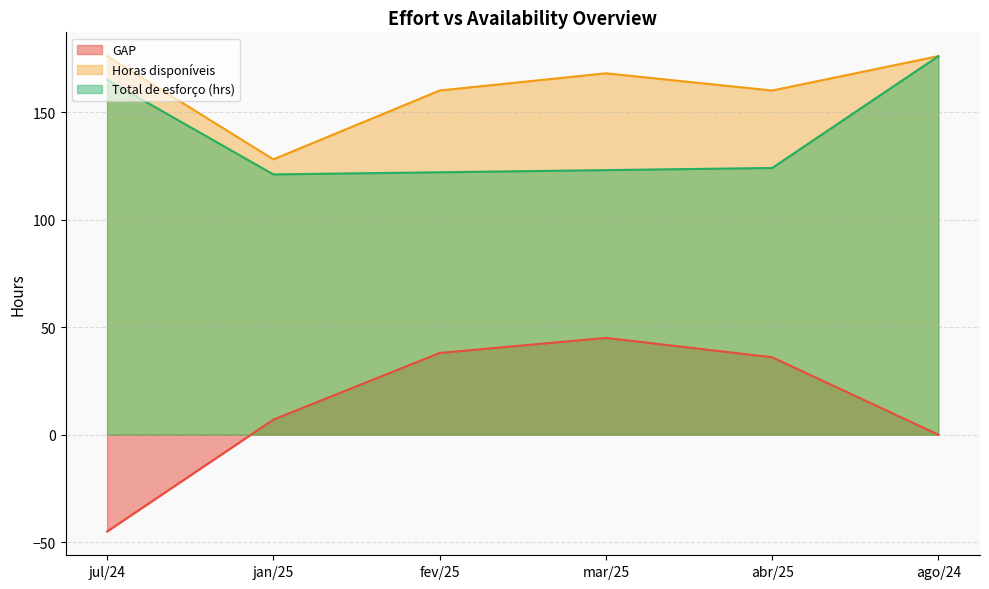

What is the average value of the Total de esforço (hrs) series?

138